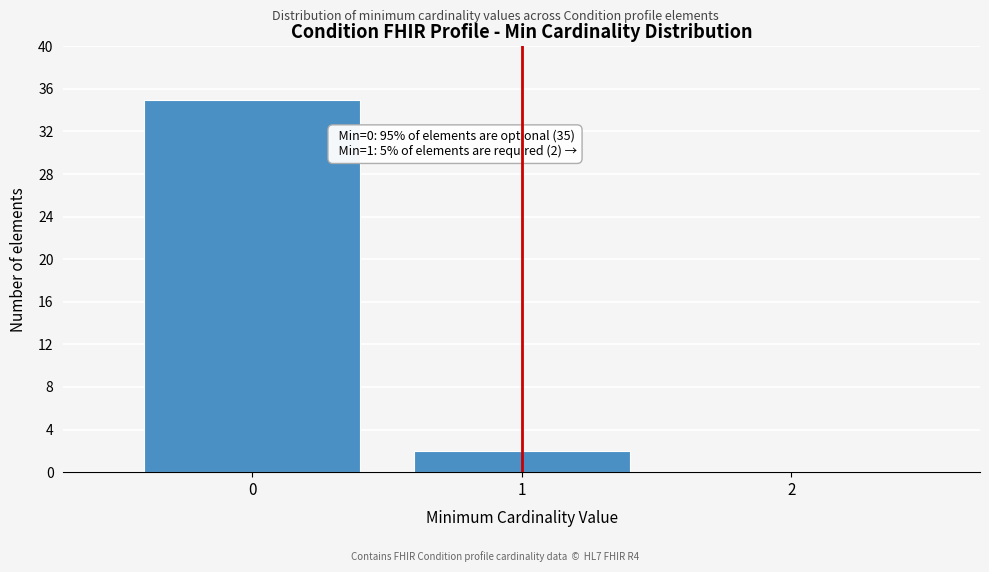

Reading left to right, list all the values displayed in this chart.

0=35	1=2	2=0